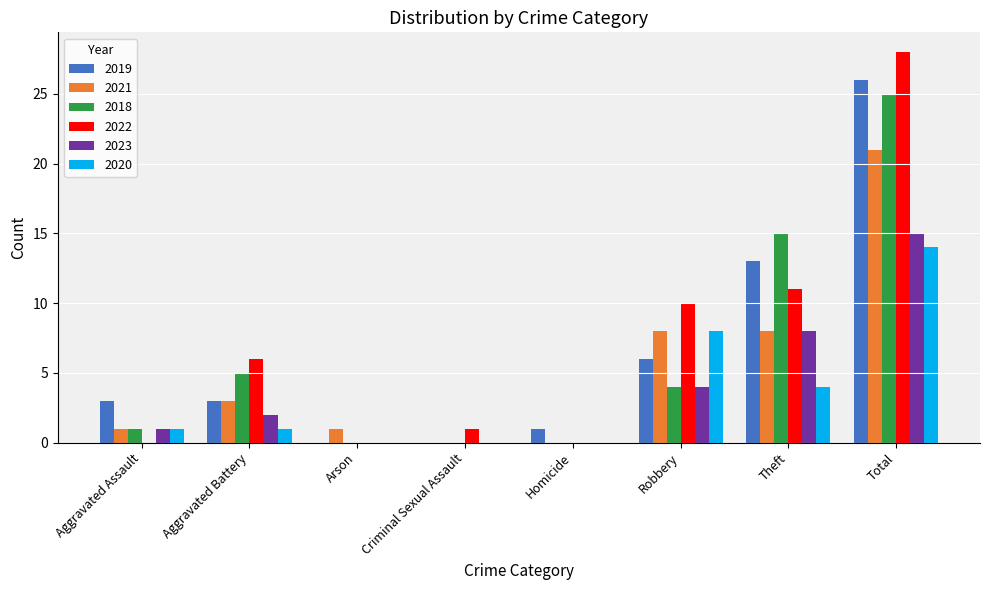

What is the sum of all 2020 values?

28